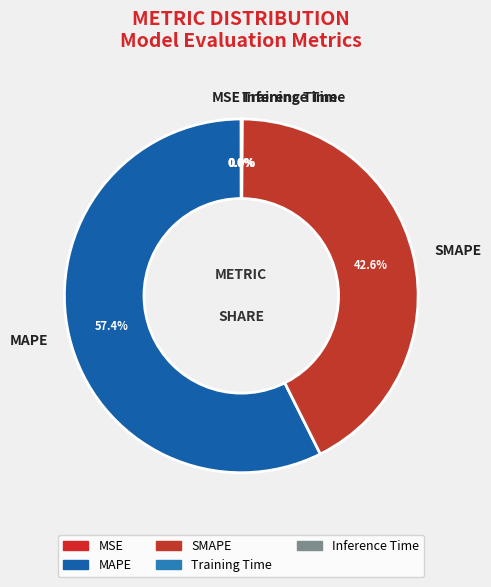

What portion of the pie excludes MAPE?

42.6%